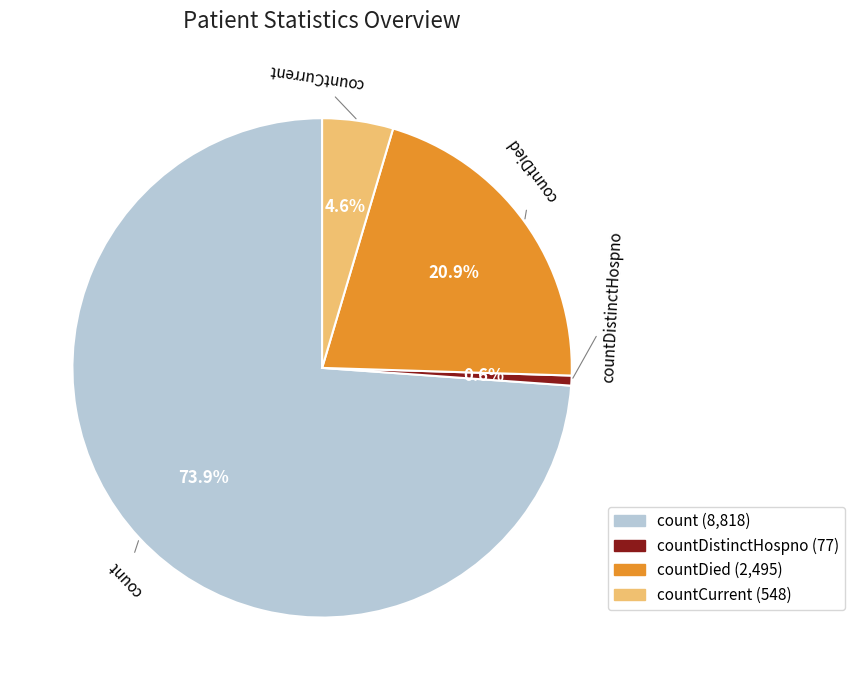

Is there any slice that represents more than half of the pie?

Yes